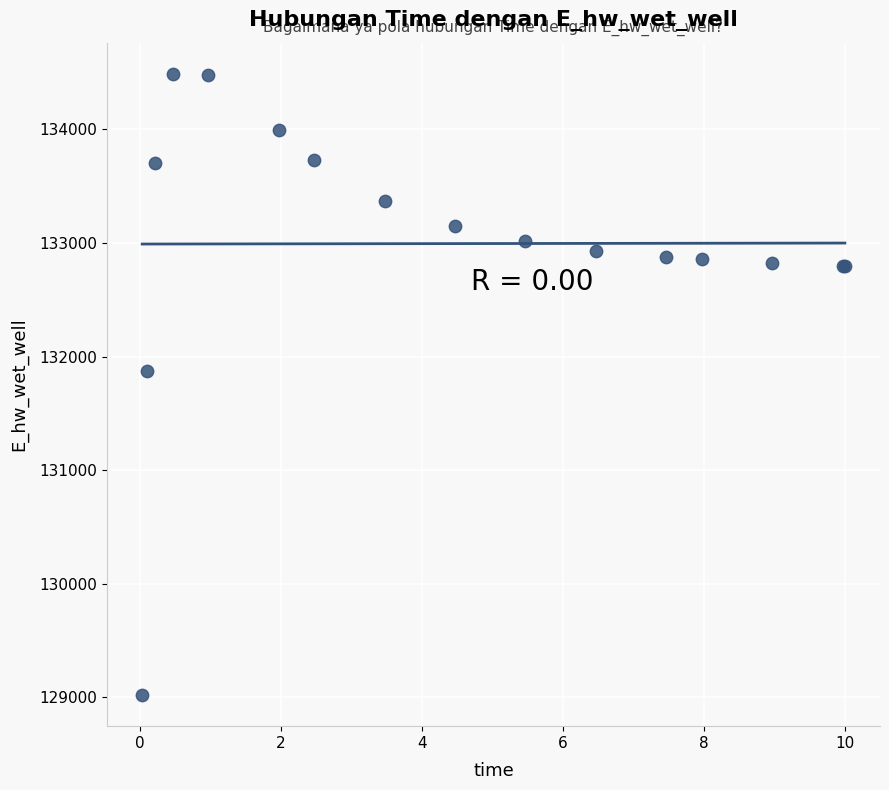

What Y value in the scatter plot is closest to 131755?

131873.8